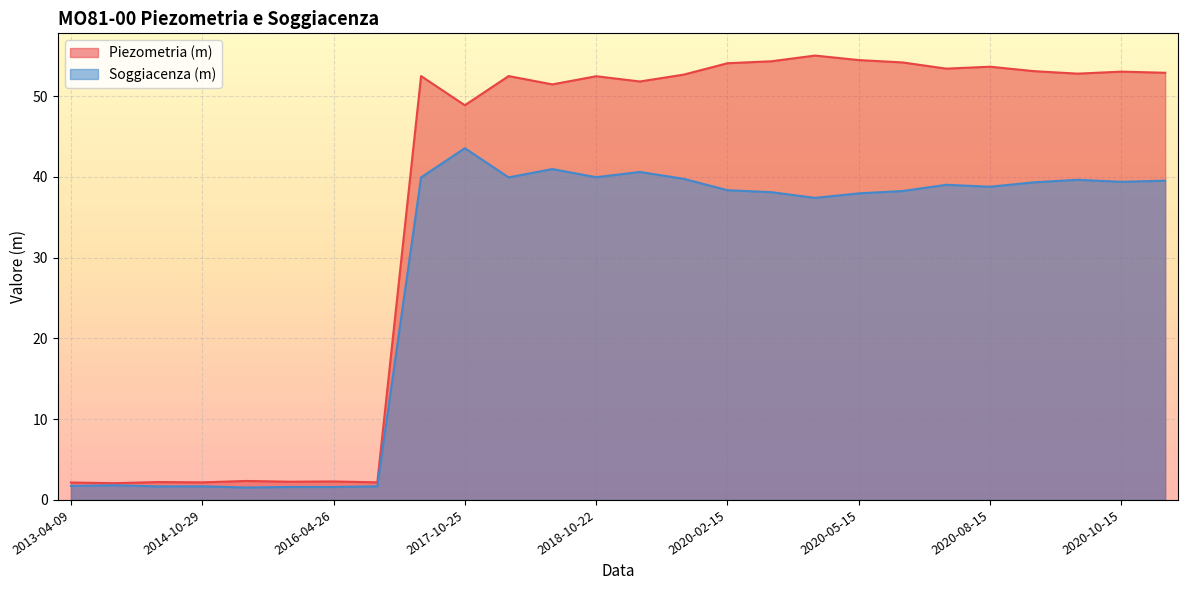

What is the difference between the second highest and second lowest values in the Piezometria (m) series?

52.3